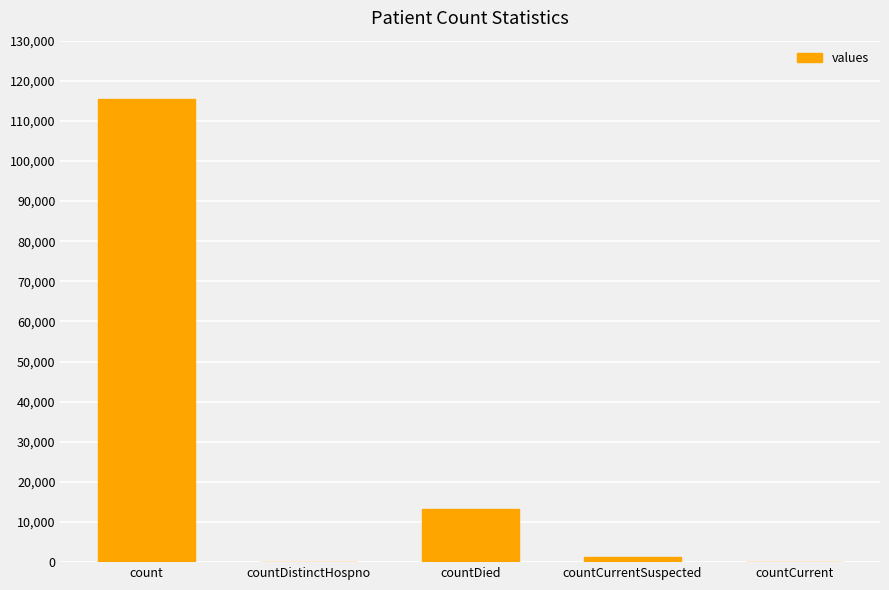

At which label is the value closest to 57689?

countDied